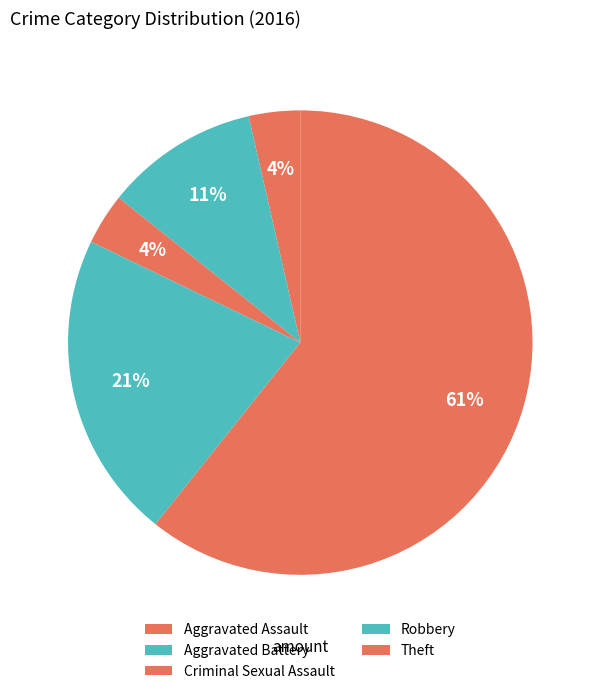

Do Criminal Sexual Assault and Aggravated Battery together represent more than half of the pie?

No